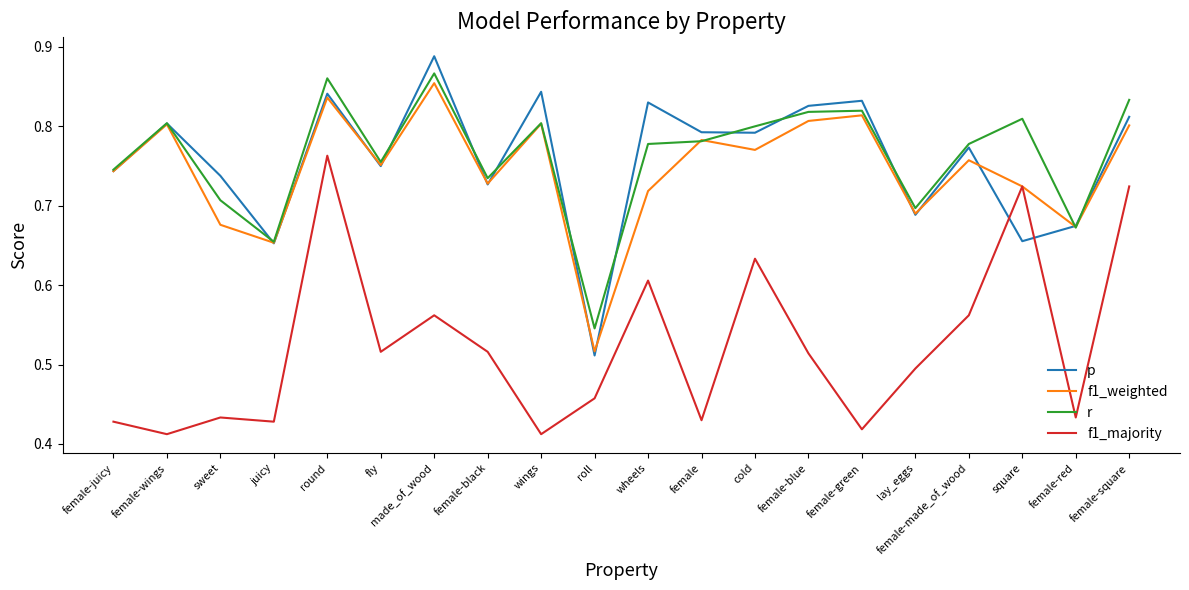

Count the f1_majority values in the range 0 to 1.

20